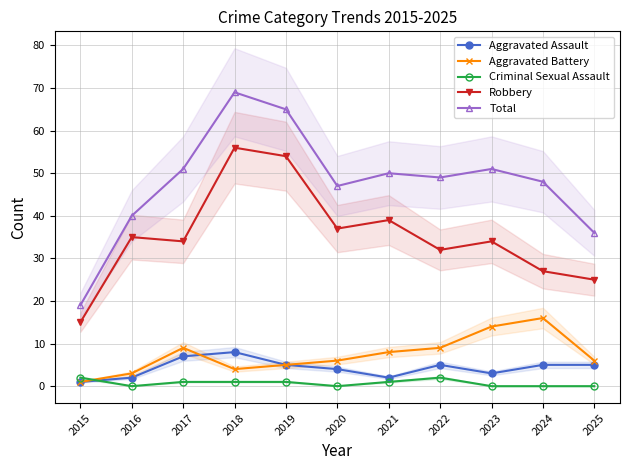

What is the approximate value of Total at 2022?

49